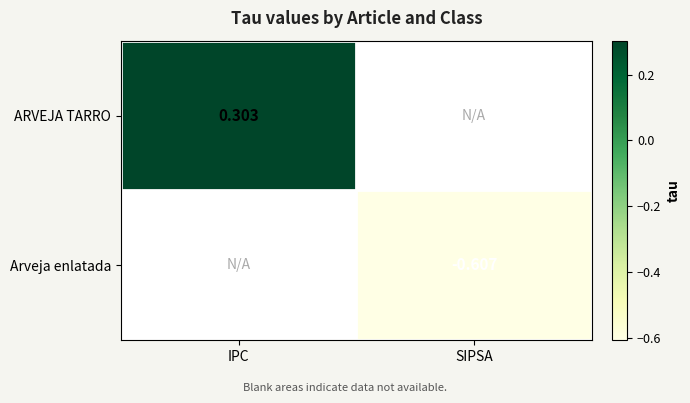

Is the value of Arveja enlatada at IPC greater than the value of ARVEJA TARRO at IPC?

No